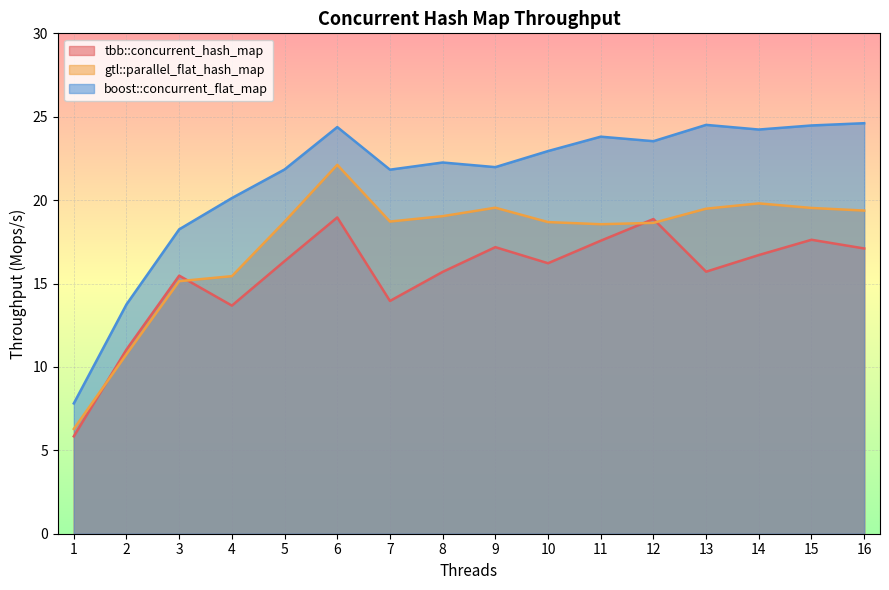

How many data points in gtl::parallel_flat_hash_map are less than 18?

4